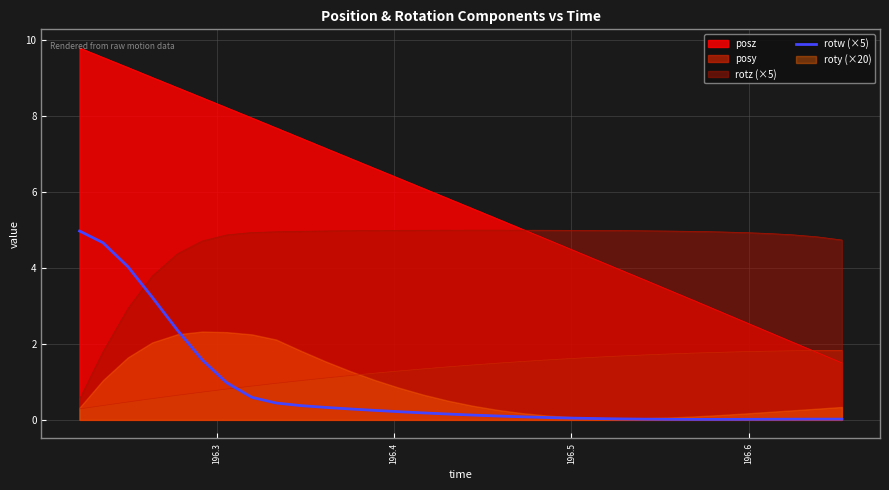

Which series ends up on top after the final intersection of rotz (×5) and rotw (×5)?

rotz (×5)